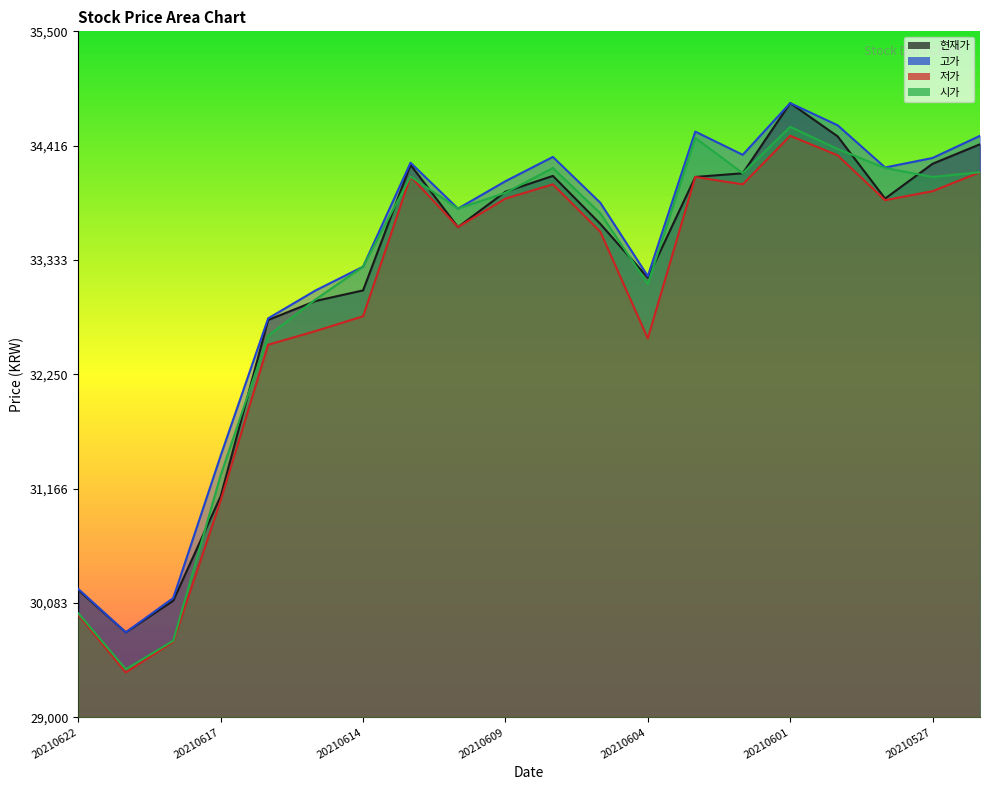

The 현재가 series shows 45807 at 20210607. True or false?

False